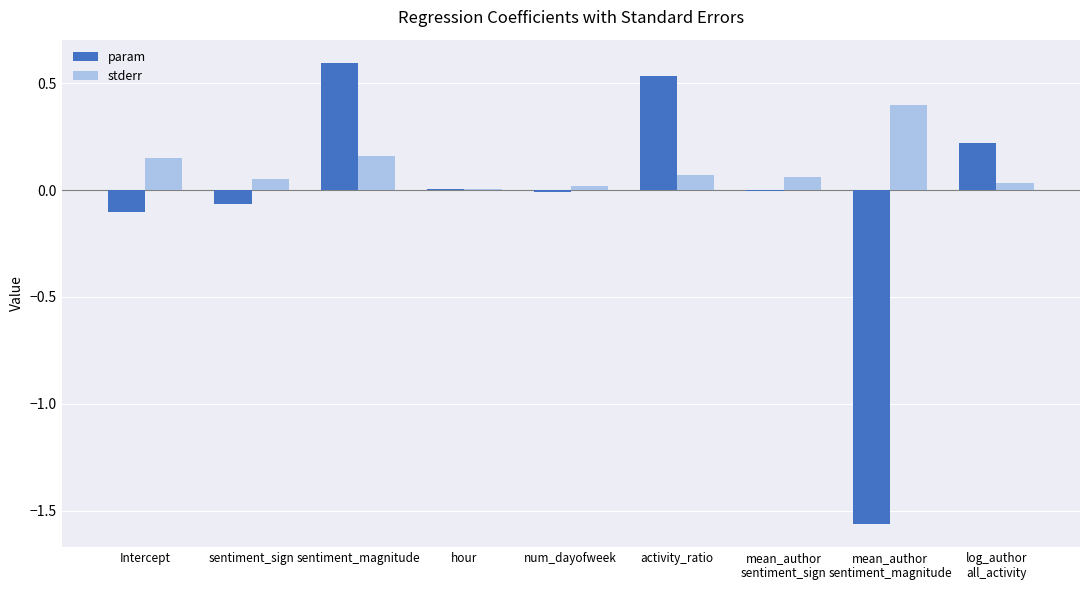

Which series has the widest spread of values?

param